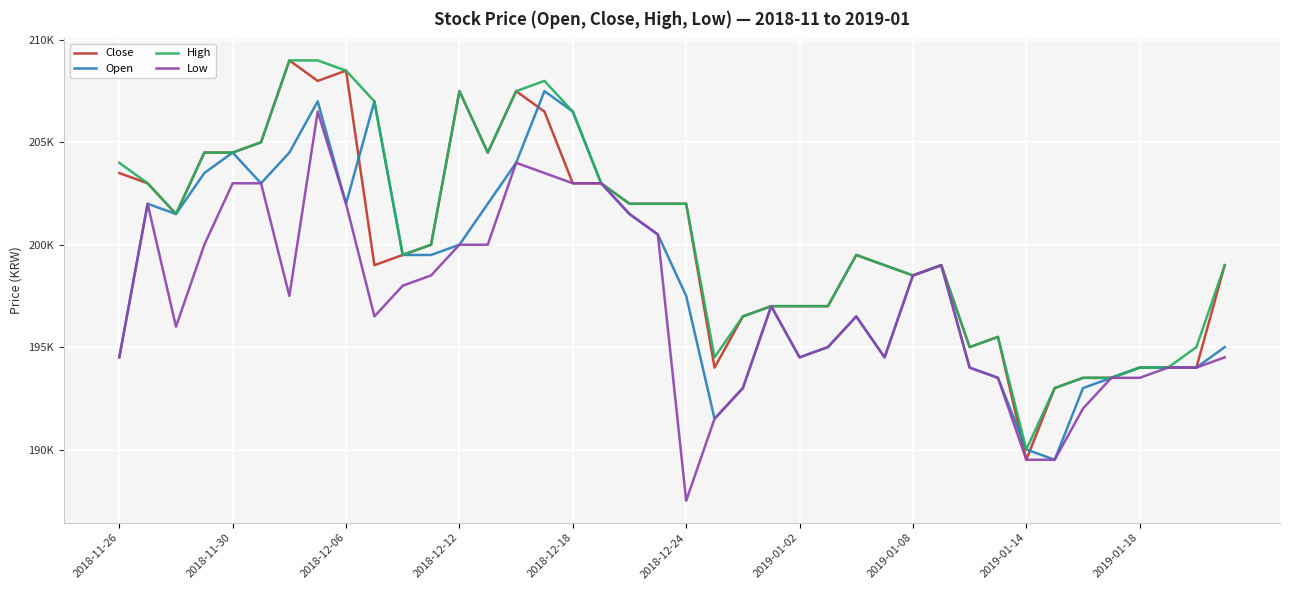

True or false: Close has more than 2 points higher than both neighbors.

True